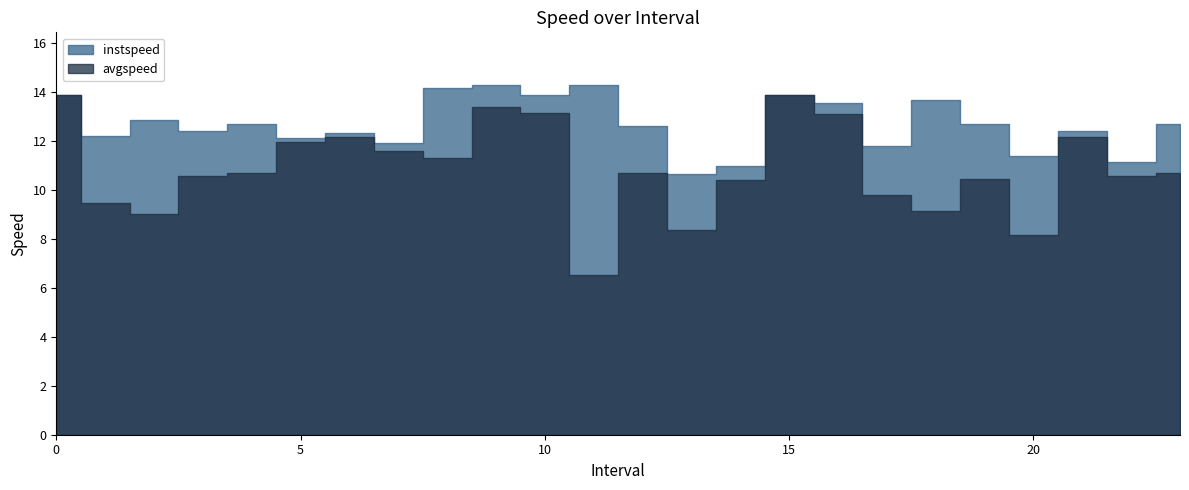

What is the approximate value of avgspeed at 16?

13.1